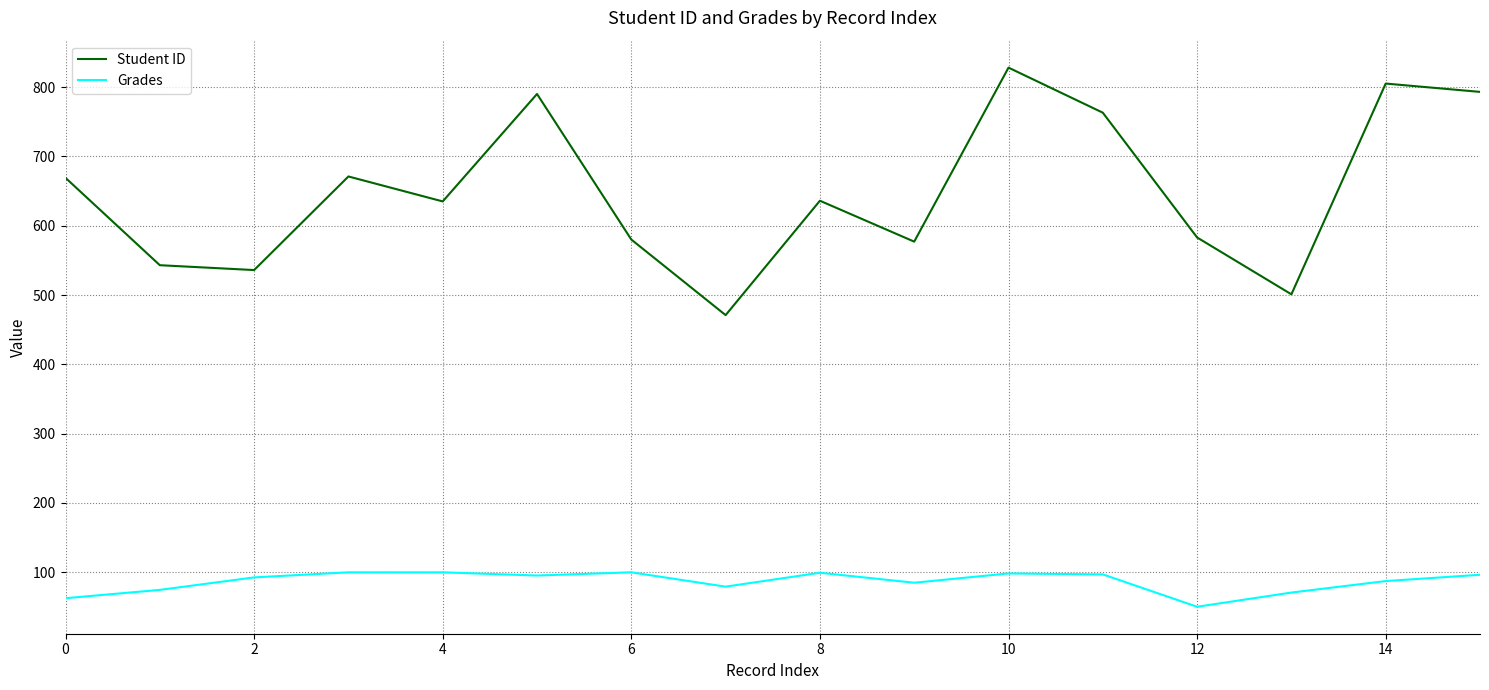

Rank the series by their average value, from lowest to highest.

Grades, Student ID